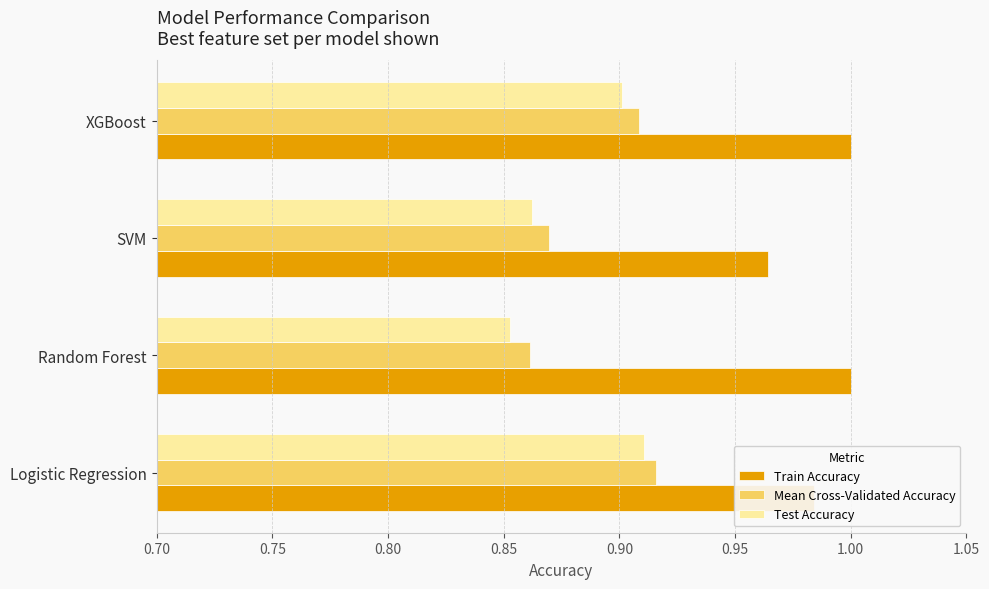

Which series has the largest total across all categories?

Train Accuracy